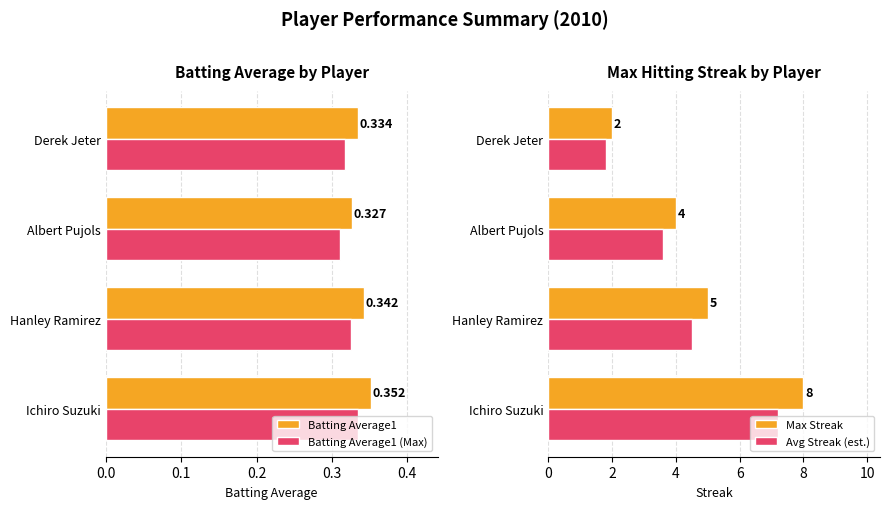

What is the difference between the maximum and minimum values in the Max Streak series?

6.0